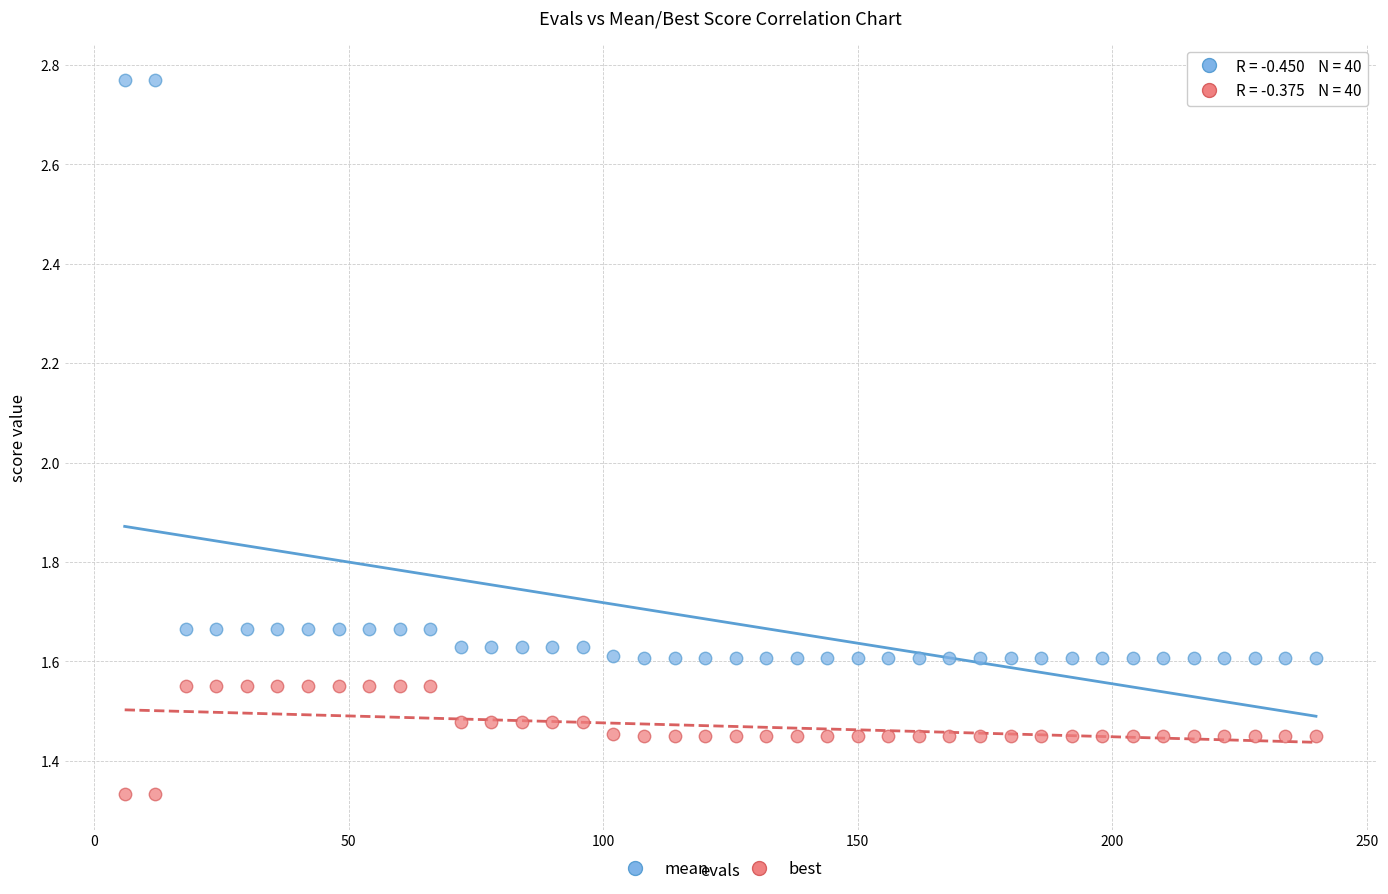

Which series reaches the minimum Y coordinate?

best